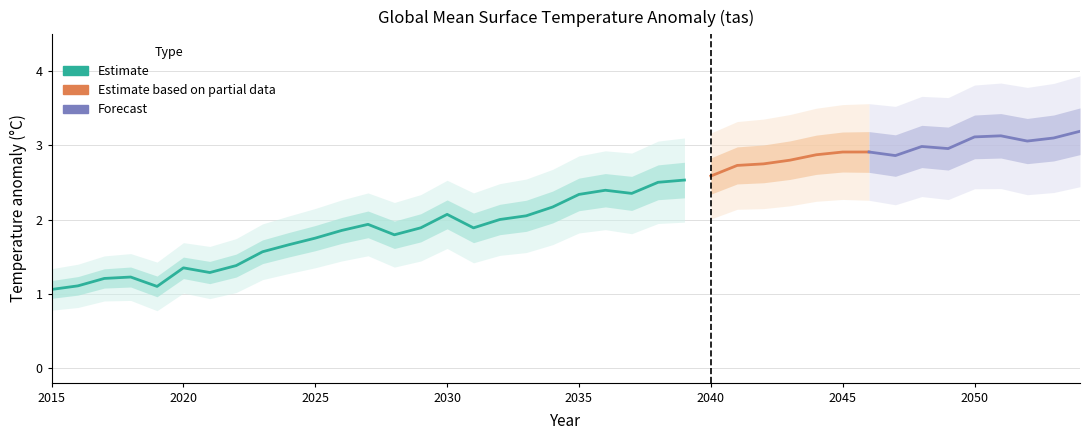

How many categories are shown in the chart?

40